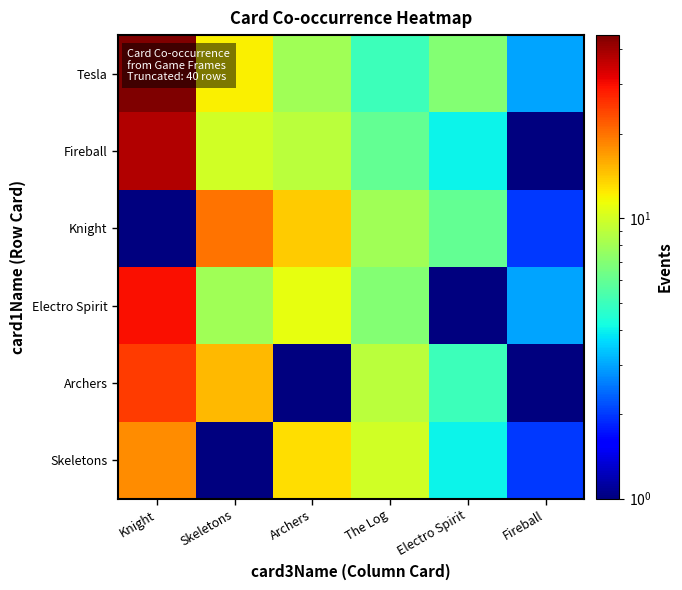

At Archers, list the series in order from largest to smallest.

Knight, Skeletons, Electro Spirit, Fireball, Tesla, Archers